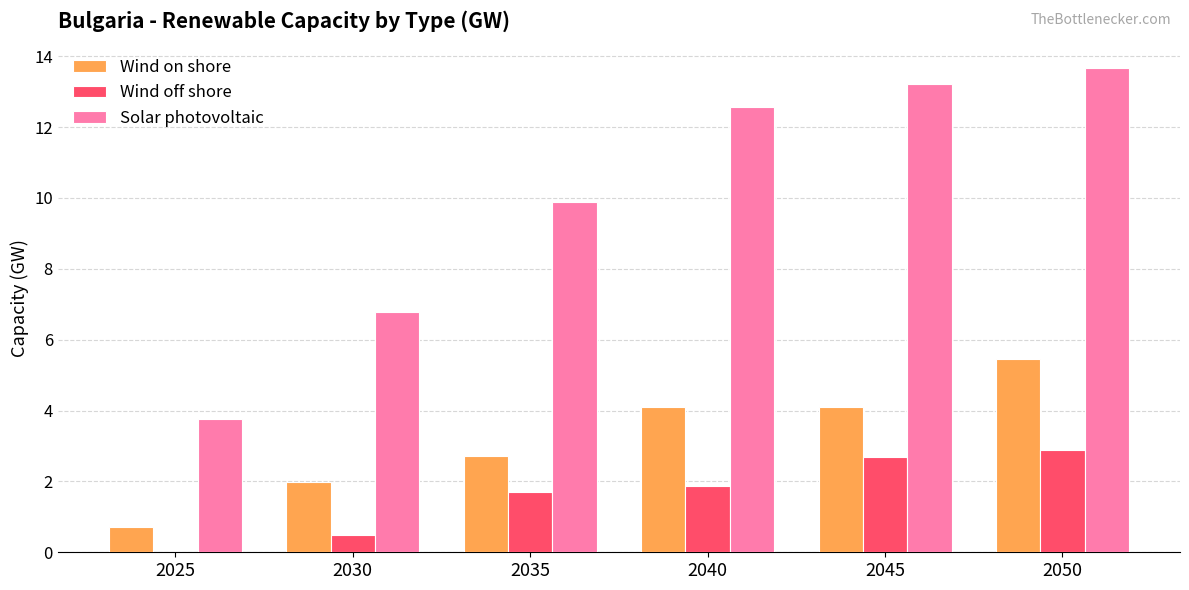

Reading left to right, transcribe all the data shown in this chart.

Wind on shore: 2025=0.7	2030=2.0	2035=2.7	2040=4.1	2045=4.1	2050=5.5
Wind off shore: 2025=0.0	2030=0.5	2035=1.7	2040=1.9	2045=2.7	2050=2.9
Solar photovoltaic: 2025=3.8	2030=6.8	2035=9.9	2040=12.6	2045=13.2	2050=13.7